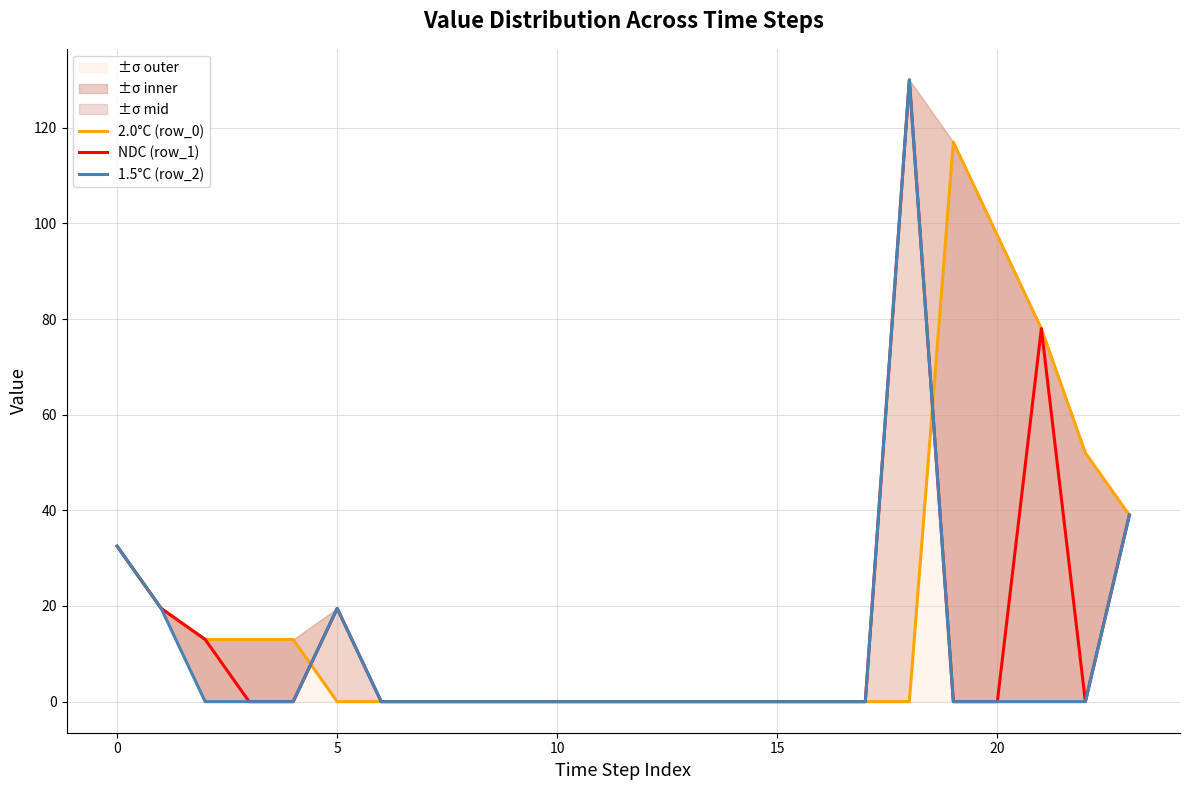

At which label is NDC (row_1) closest to 65?

21